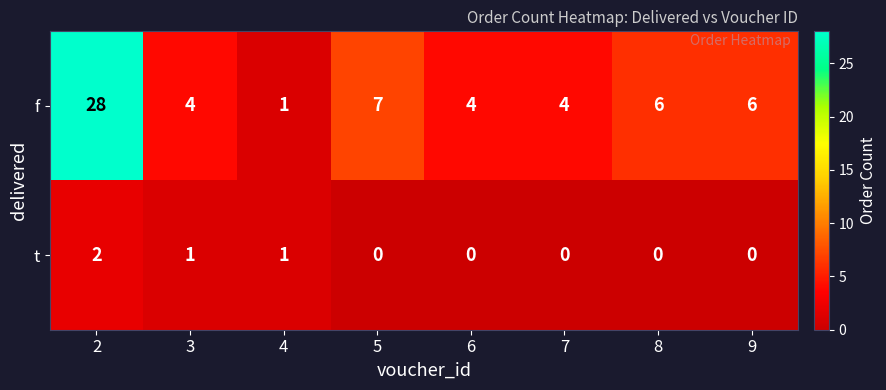

Reading left to right, extract all data points from this chart.

f: 28	4	1	7	4	4	6	6
t: 2	1	1	0	0	0	0	0